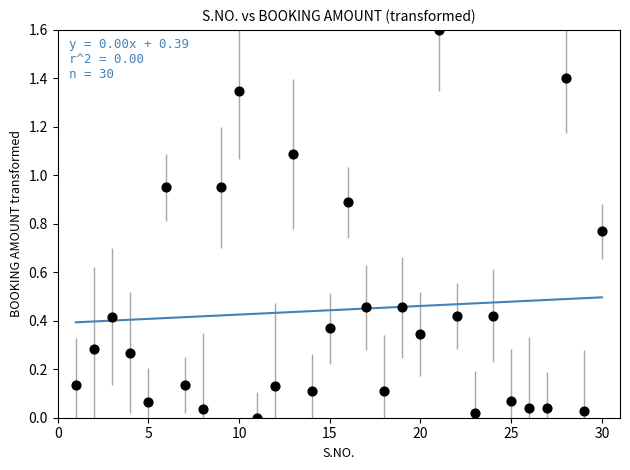

What is the range of X values (max minus min)?

29.0